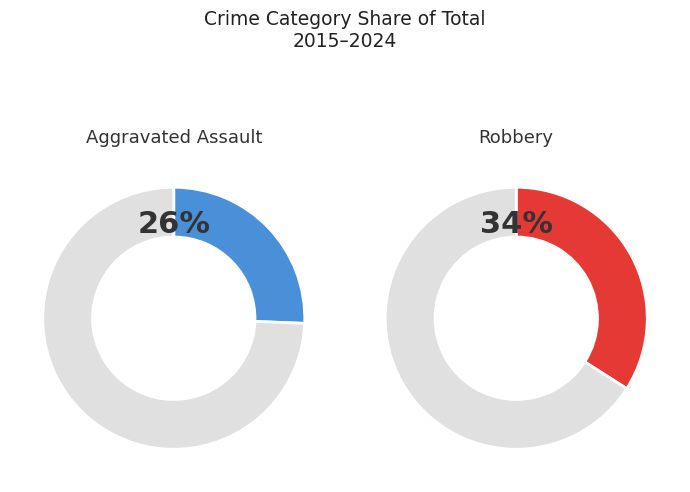

True or false: 2015 accounts for 1% of the total.

False